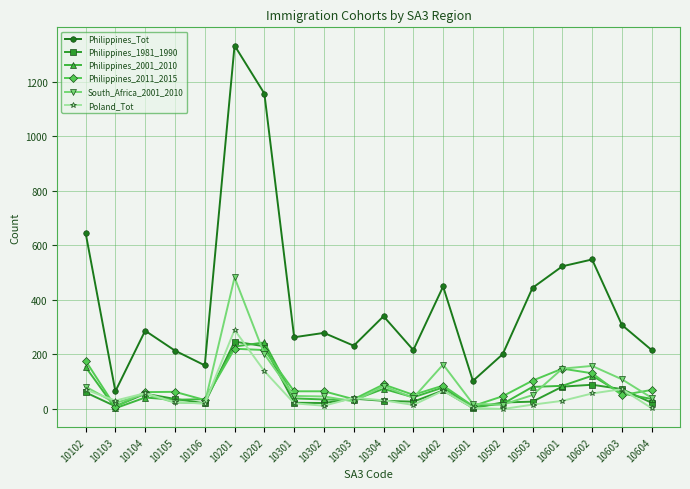

Where is Philippines_2011_2015 nearest to the value 114?

10503